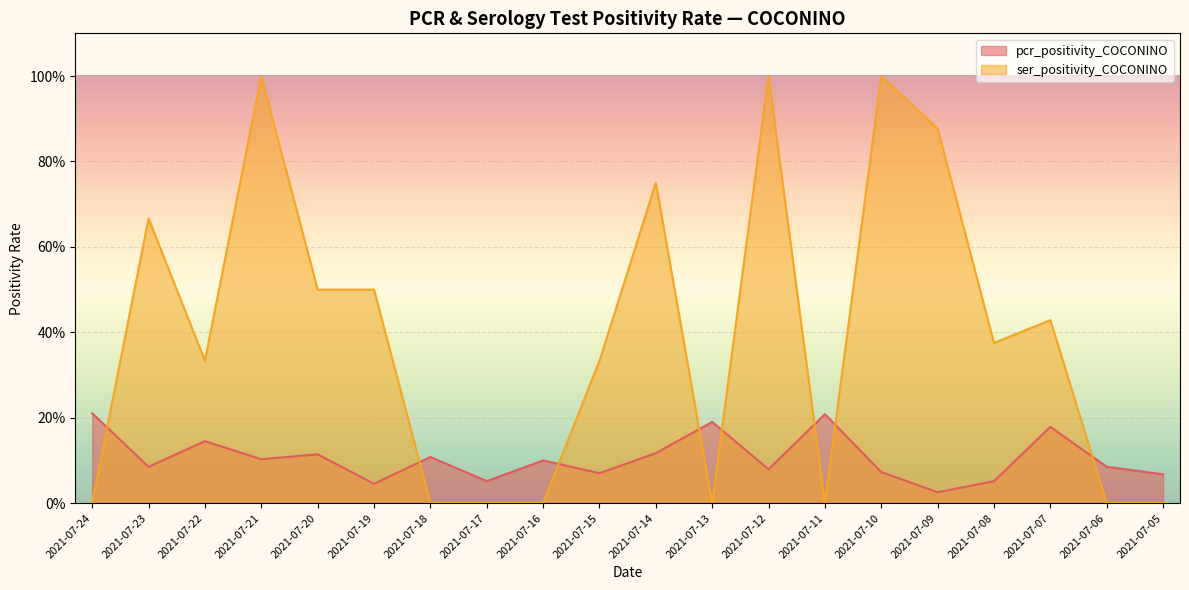

Reading right to left, list all the values displayed in this chart.

pcr_positivity_COCONINO: 0.1	0.1	0.2	0.1	0.0	0.1	0.2	0.1	0.2	0.1	0.1	0.1	0.1	0.1	0.0	0.1	0.1	0.1	0.1	0.2
ser_positivity_COCONINO: 0.0	0.0	0.4	0.4	0.9	1.0	0.0	1.0	0.0	0.8	0.3	0.0	0.0	0.0	0.5	0.5	1.0	0.3	0.7	0.0